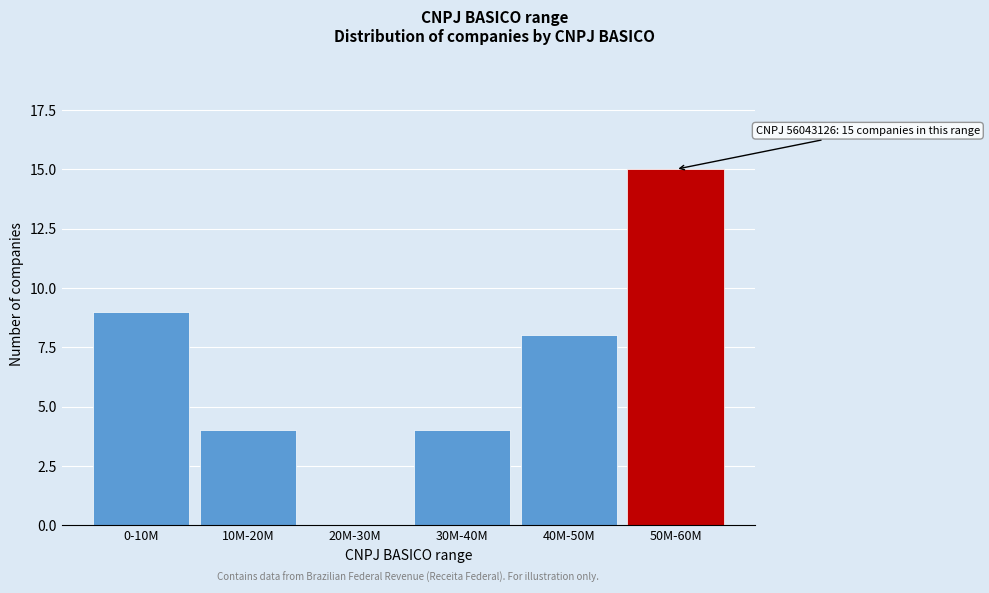

Reading right to left, transcribe all the data shown in this chart.

50M-60M=15	40M-50M=8	30M-40M=4	20M-30M=0	10M-20M=4	0-10M=9